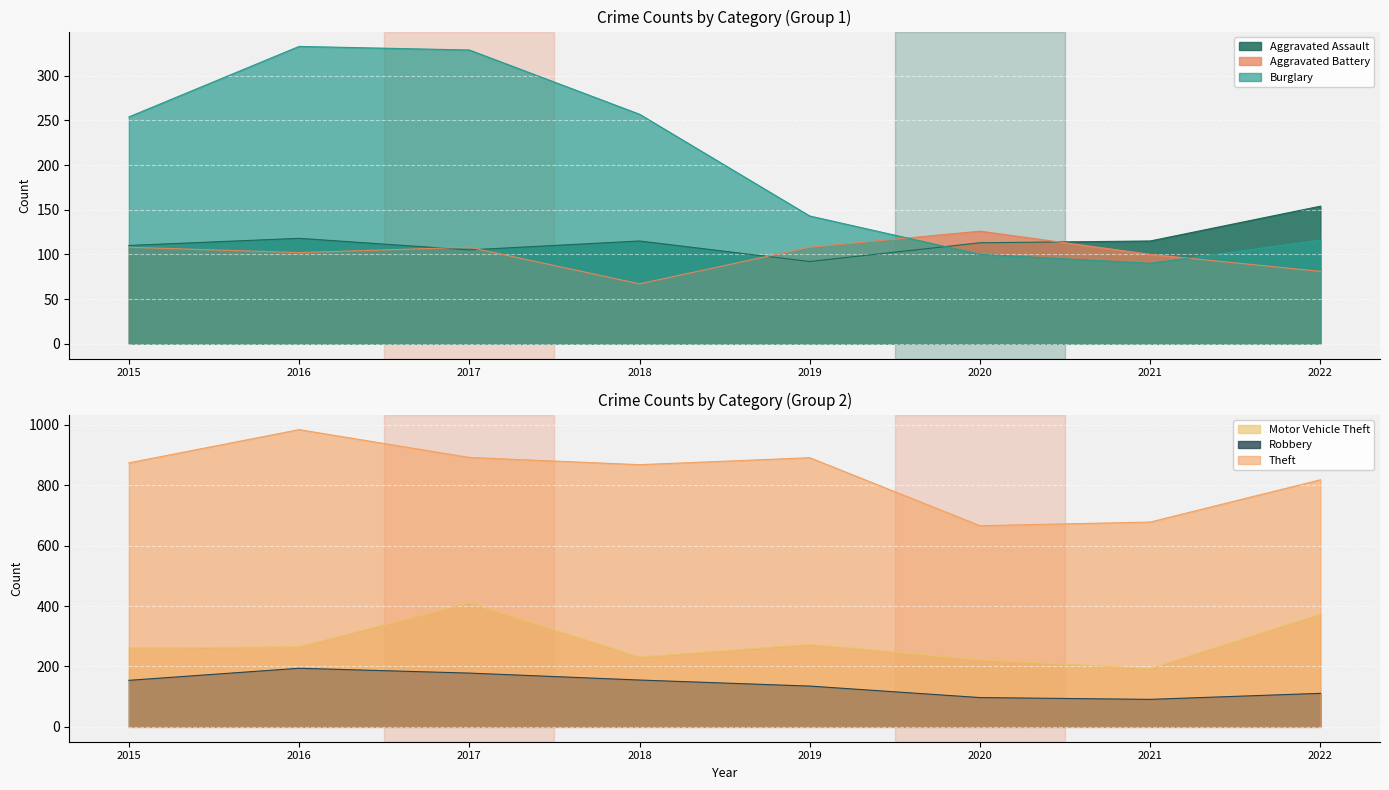

Between 2019 and 2017, which is larger?

2017